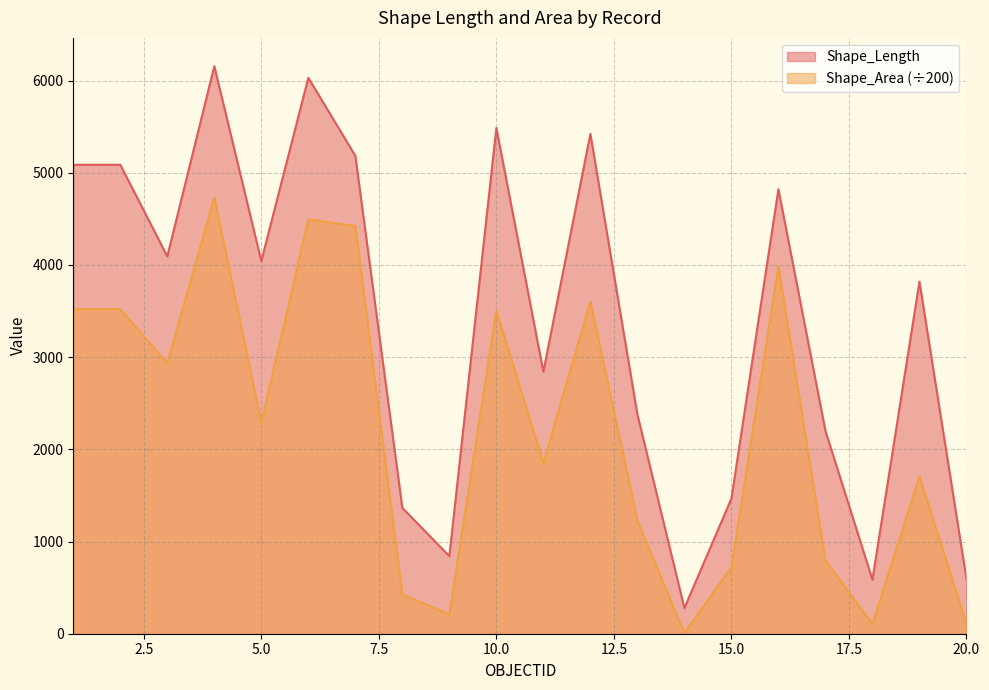

Is the value of Shape_Length at 9 greater than the value of Shape_Area at 6?

No